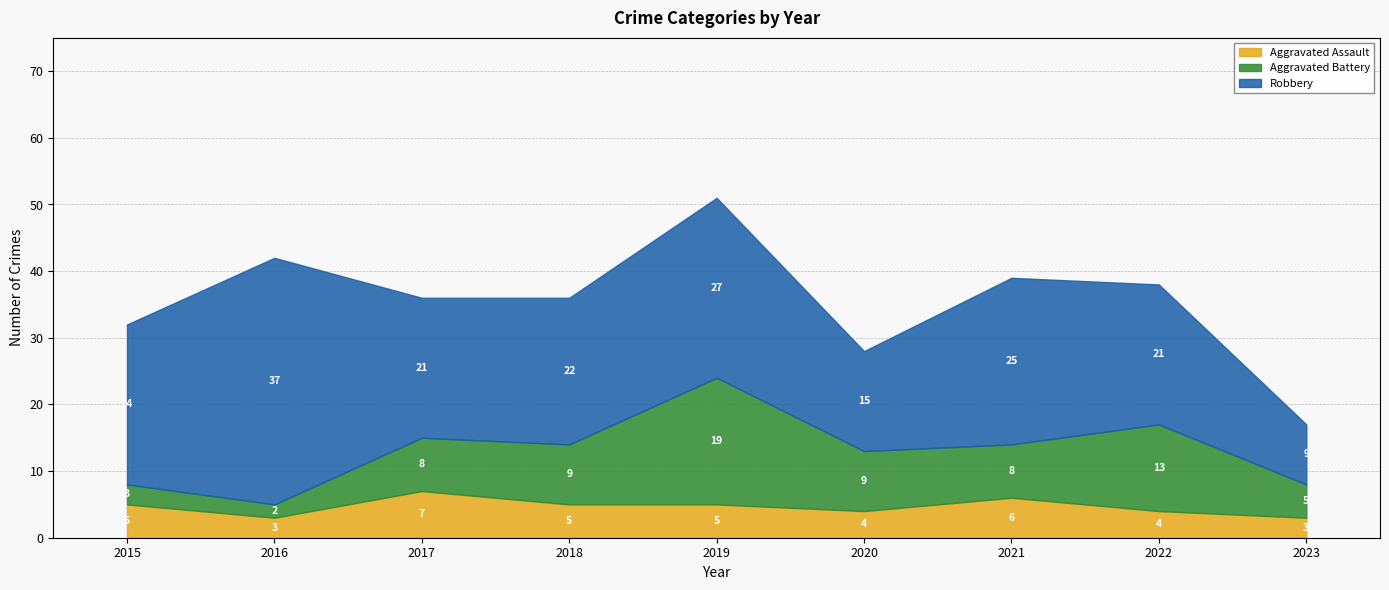

What is the difference between the second highest and minimum values in the Aggravated Assault series?

3